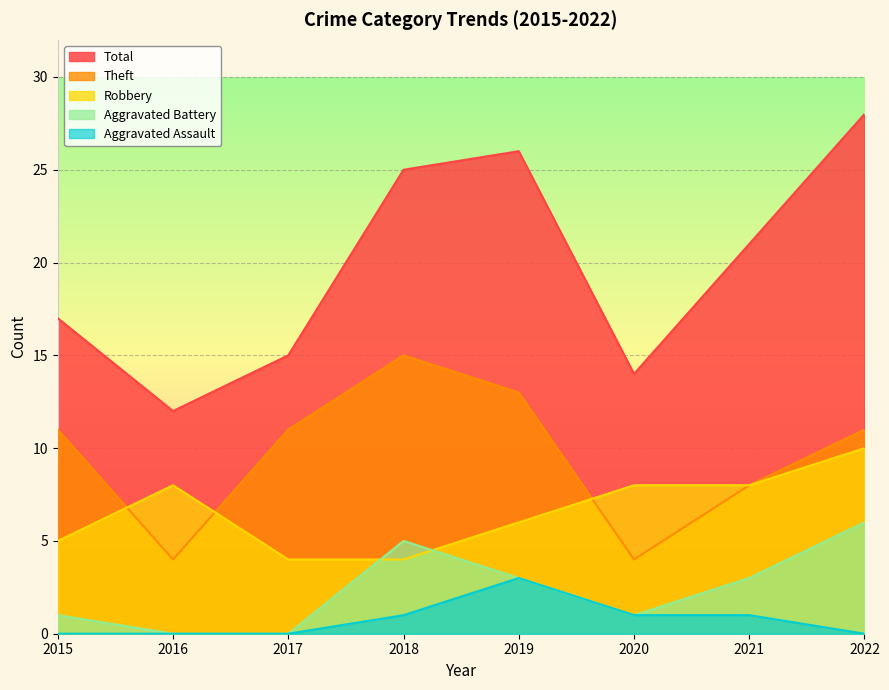

At which category does Theft reach its first local peak?

2018